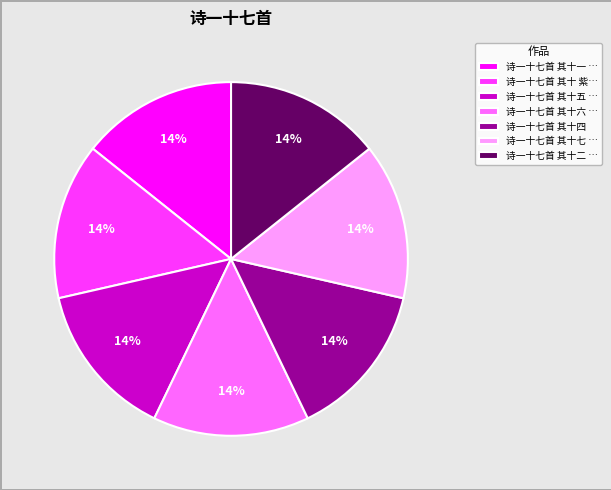

Is the sum of 诗一十七首 其十二 … and 诗一十七首 其十 紫… greater than half?

No